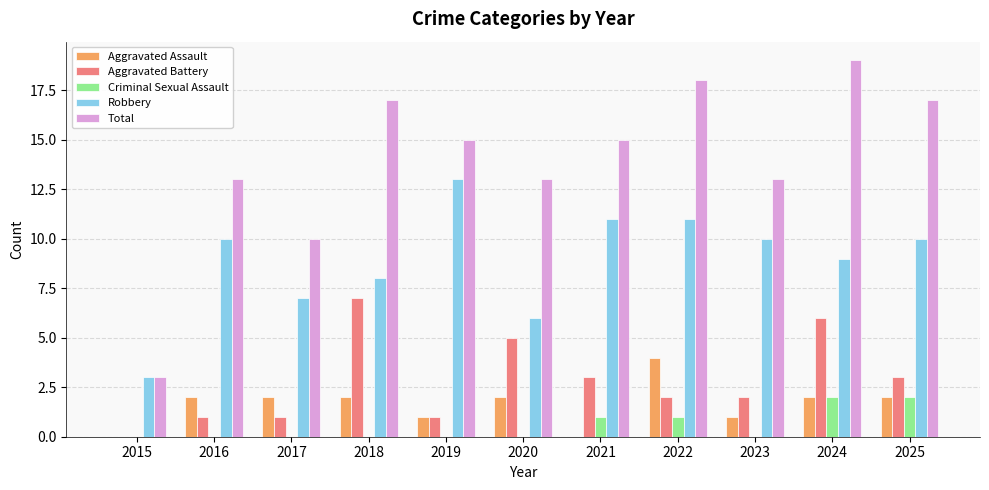

What is the sum of the Aggravated Battery values at 2018 and 2023?

9